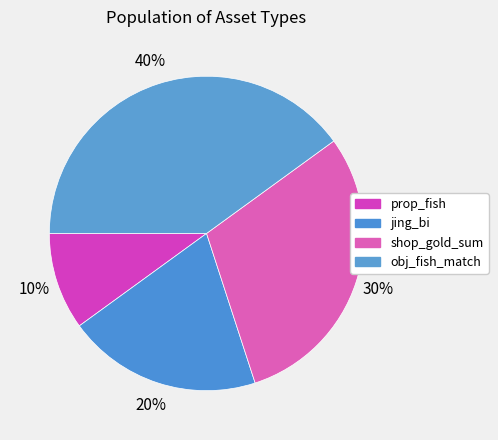

How many segments does this pie chart have?

4